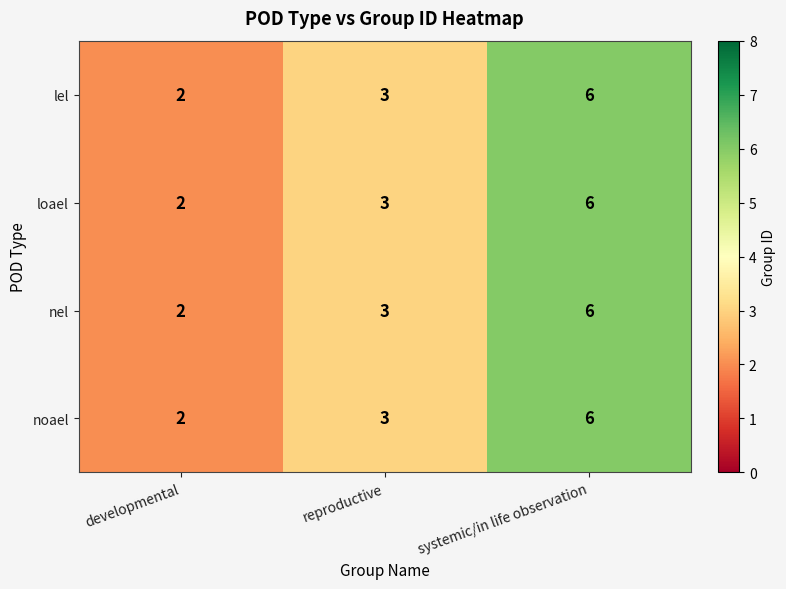

Count the loael values in the range 2 to 6.

3